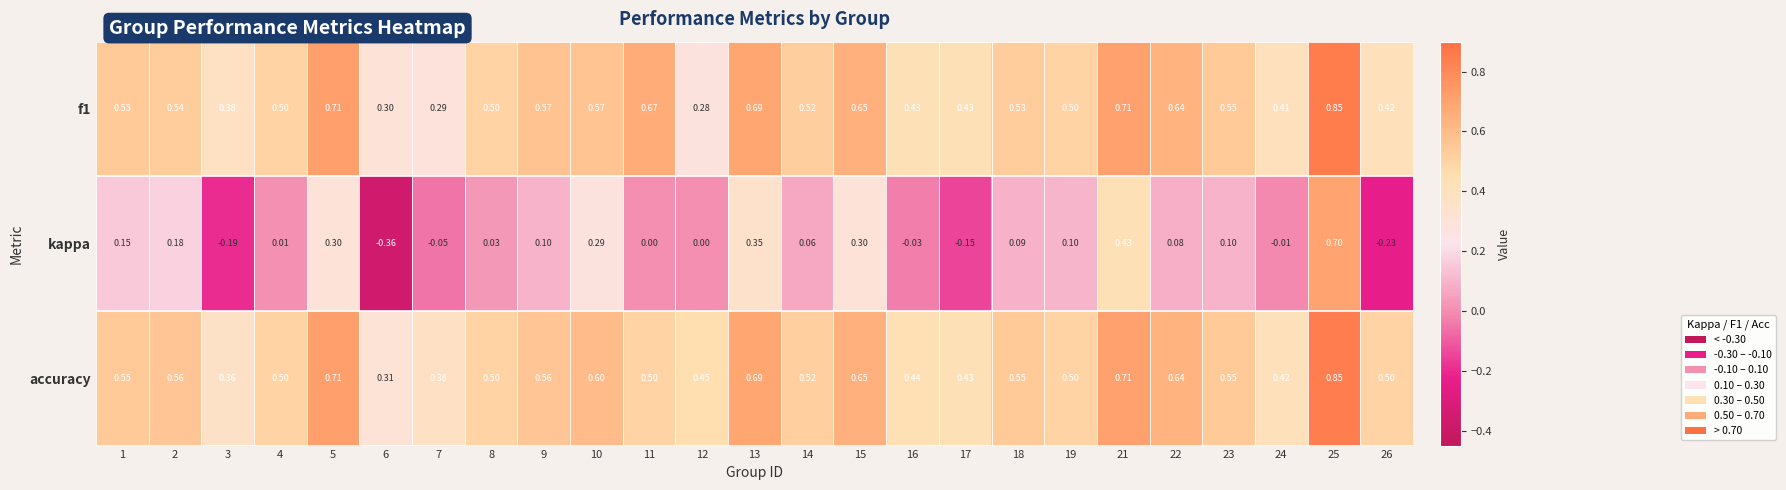

Which series has the largest total across all categories?

accuracy